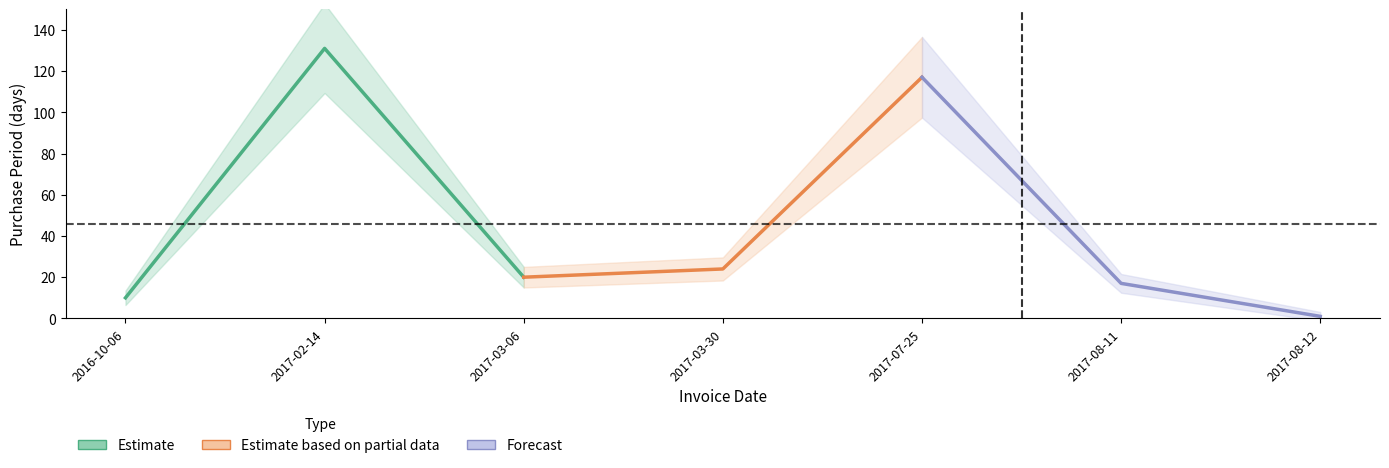

Which has a higher value, 2017-03-06 or 2016-10-06?

2017-03-06